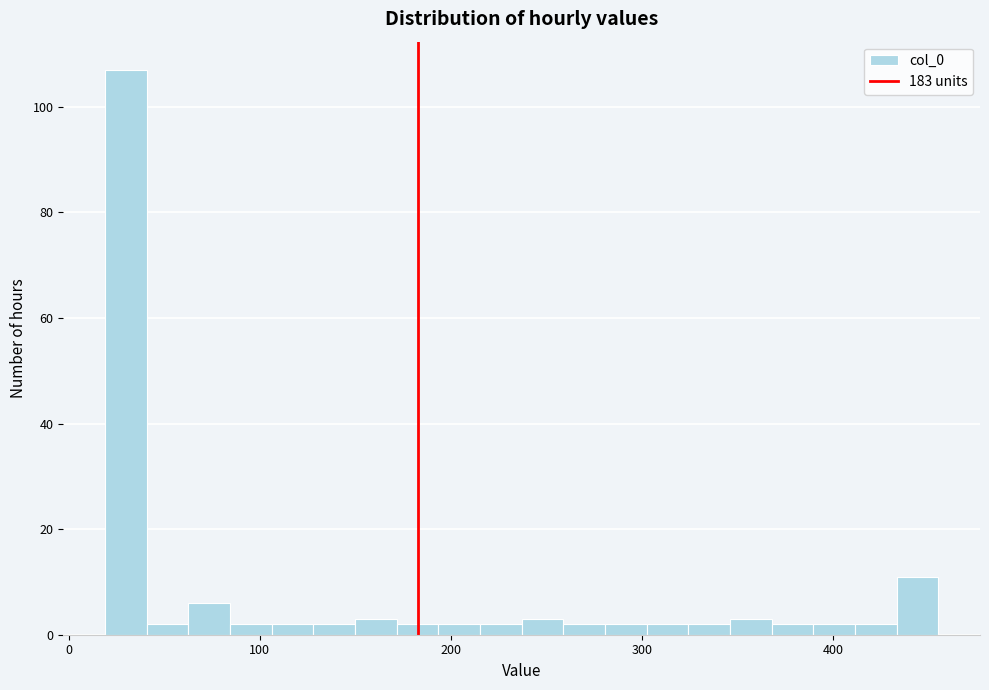

Read against the x-axis, roughly where is the centre of the tallest bar?

30